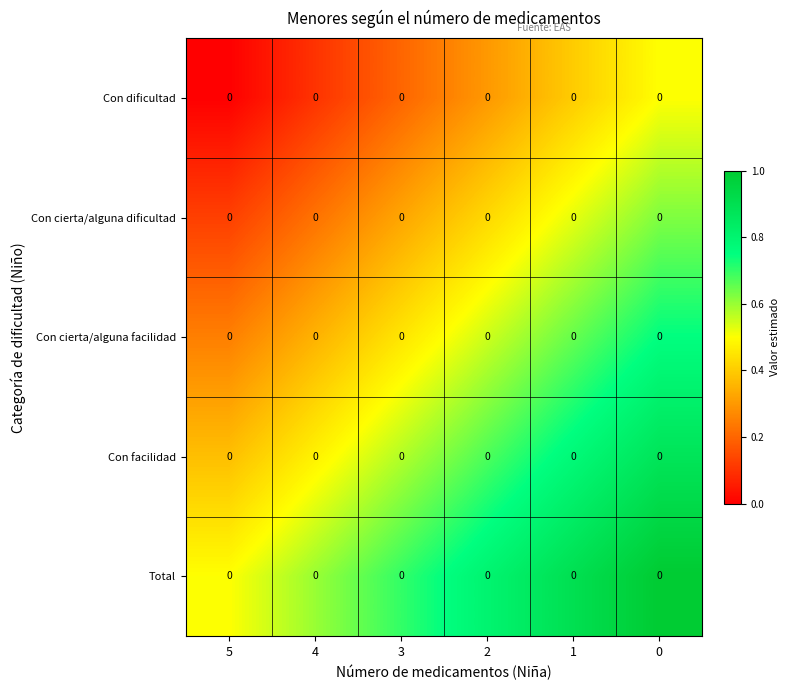

Which series has the widest spread of values?

Con dificultad